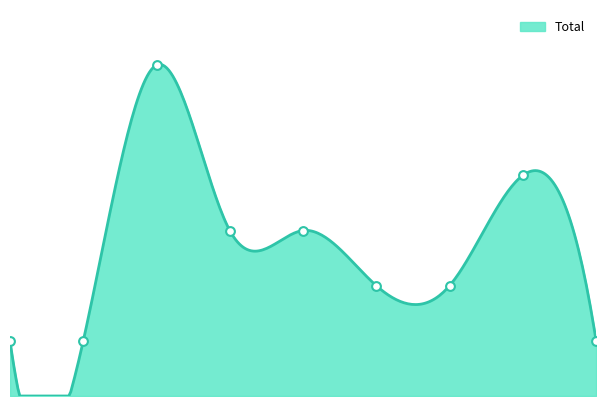

What is the ratio of the value at 6 to the value at 3?

0.7